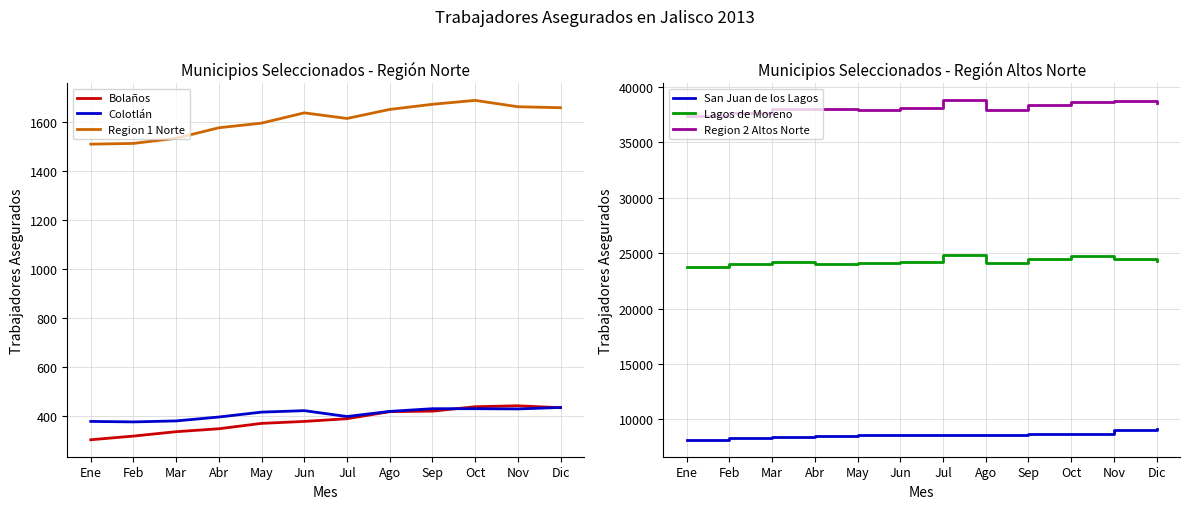

True or false: Region 1 Norte has more than 1 points higher than both neighbors.

True